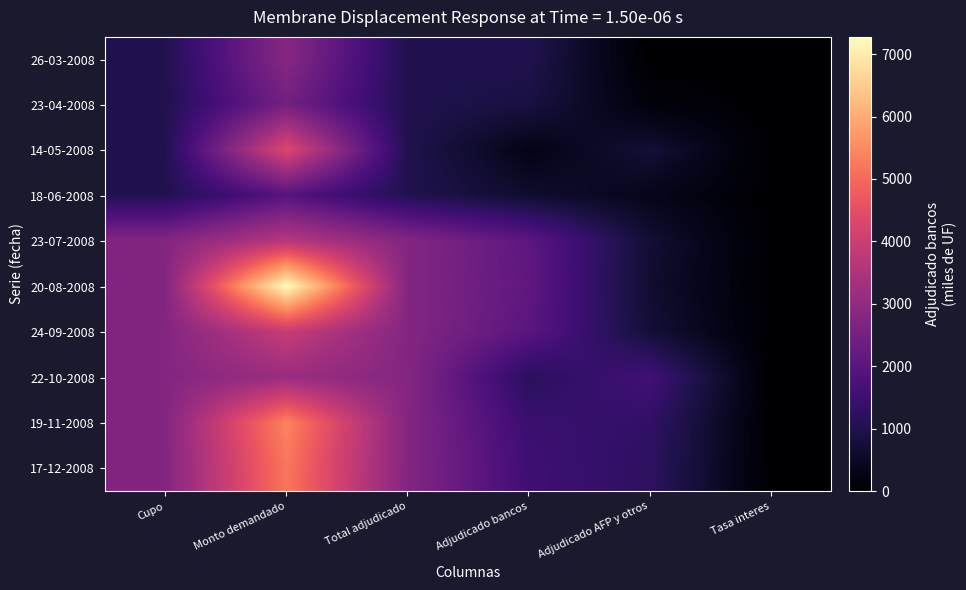

Which series changed the most between Monto demandado and Total adjudicado?

20-08-2008